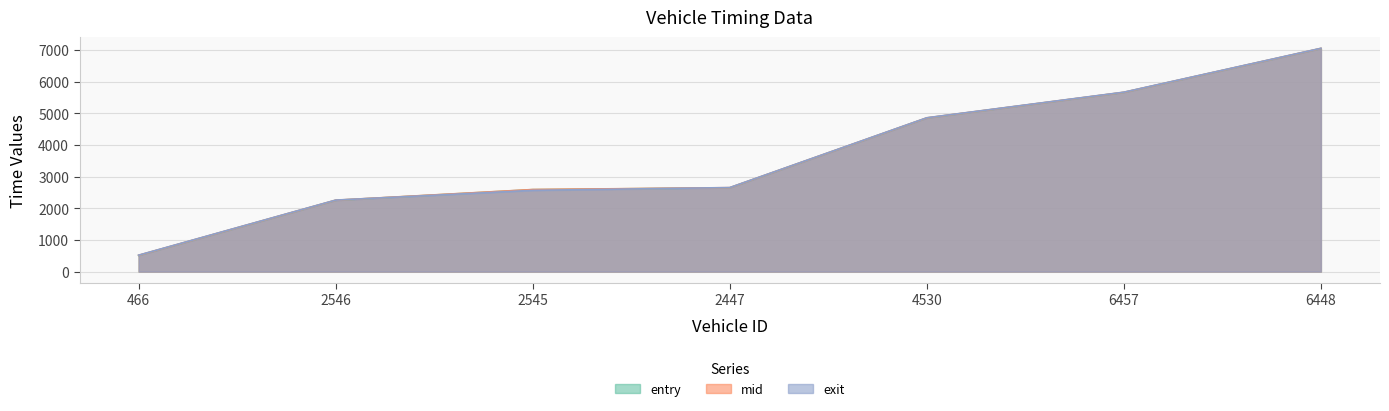

What is the highest value of the mid series?

7053.2